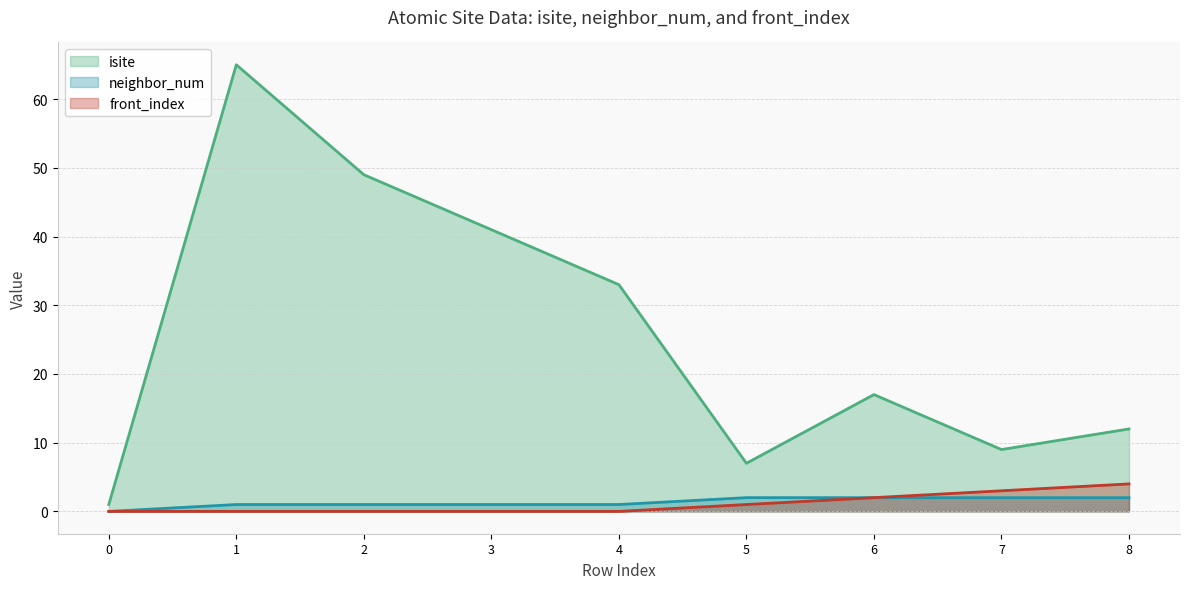

At which category is the sum across all series the highest?

1